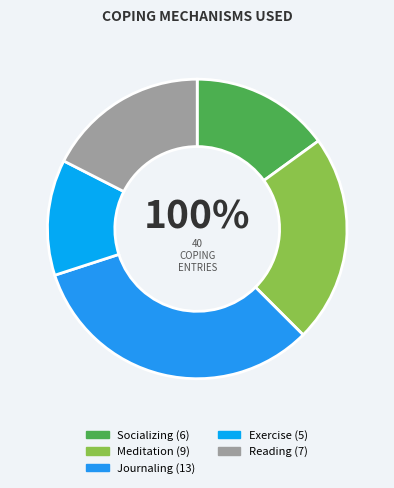

Is the sum of Meditation and Exercise greater than half?

No